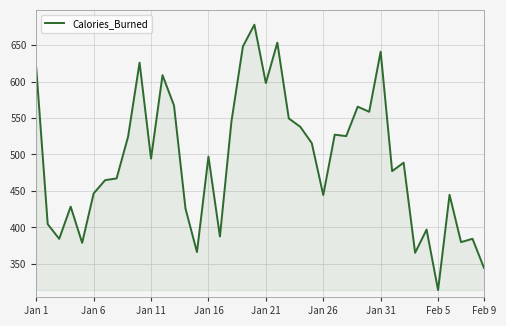

What is the maximum value shown in the chart?

678.0